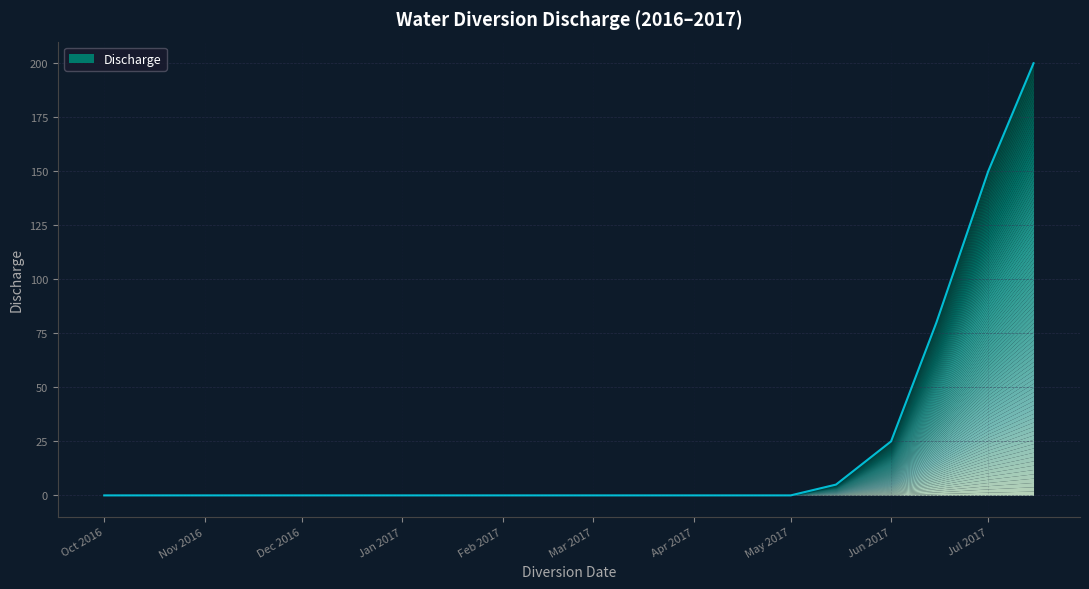

How many lines are shown in the chart?

1